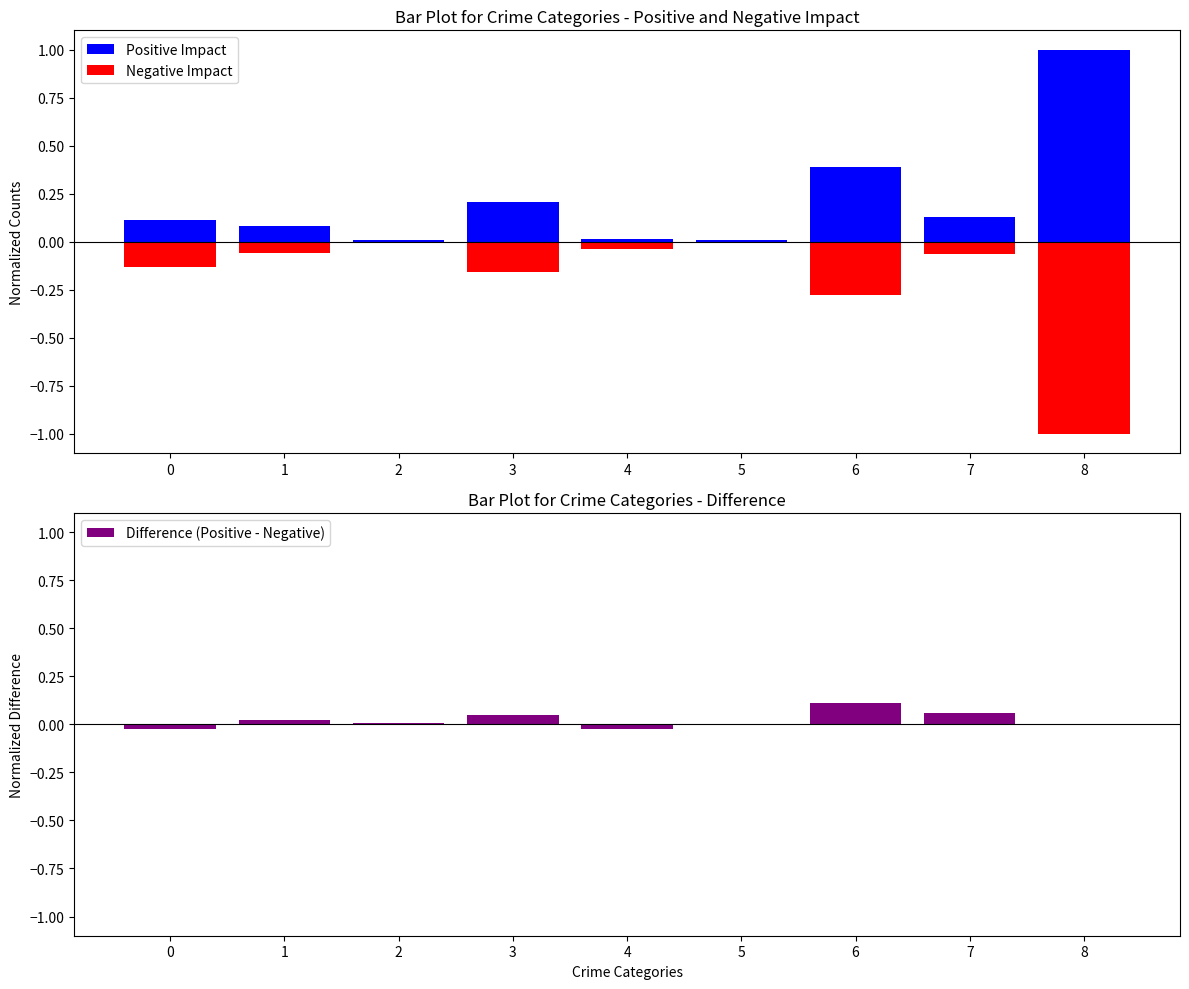

What is the value of the Negative Impact bar at the 1st from the left?

-0.1